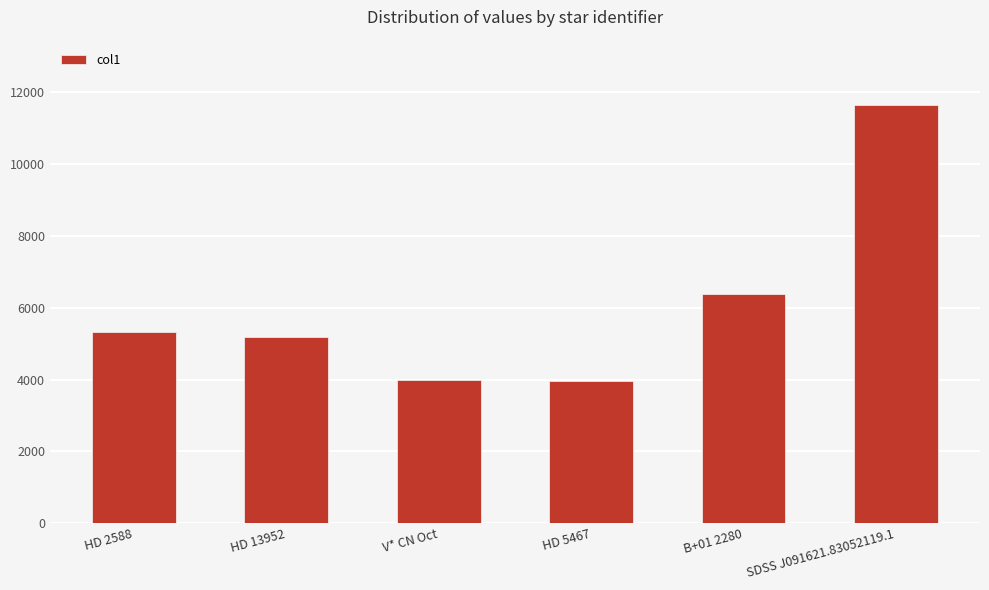

The value at B+01 2280 is 6394.3. True or false?

True